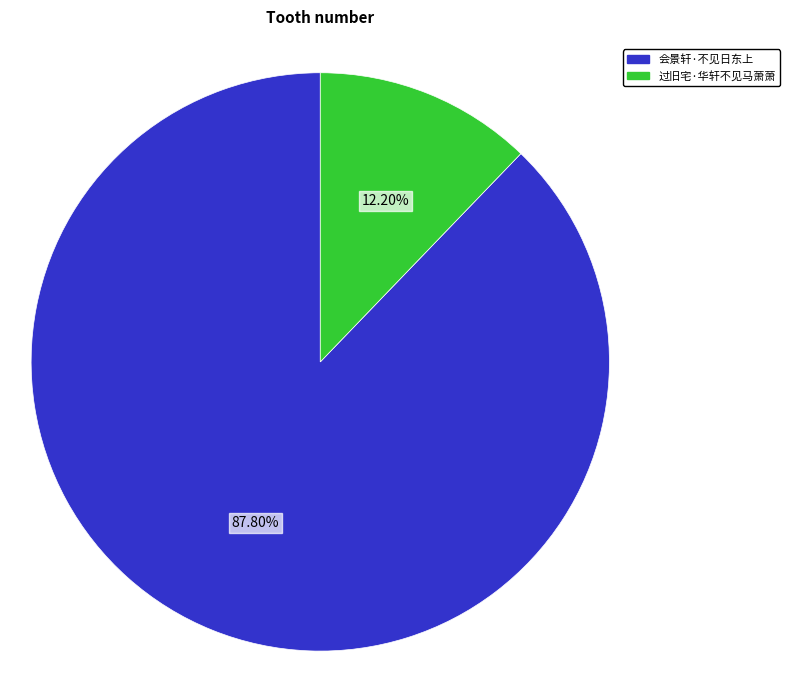

How many segments does this pie chart have?

2